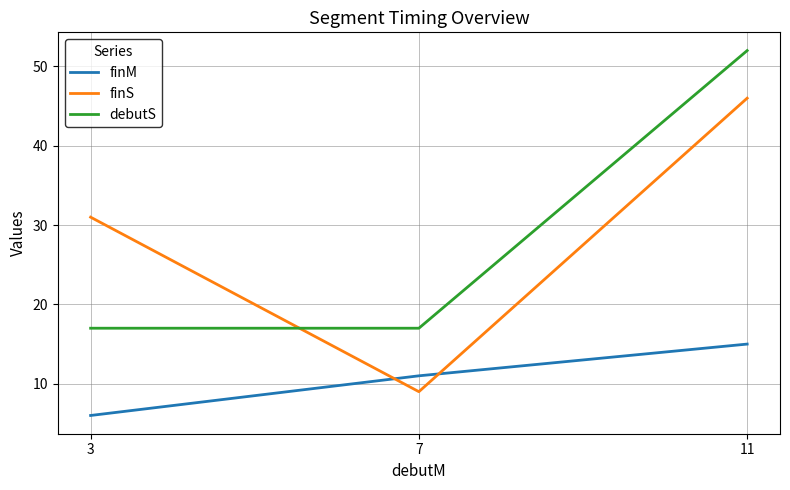

Which series has the largest range (max minus min)?

finS